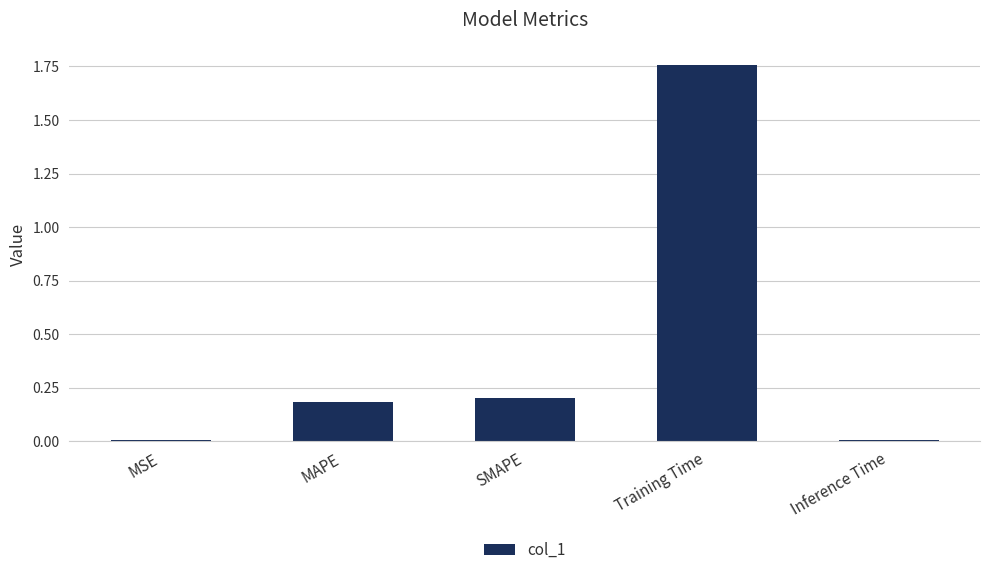

At which category does the chart reach its peak across all series?

Training Time